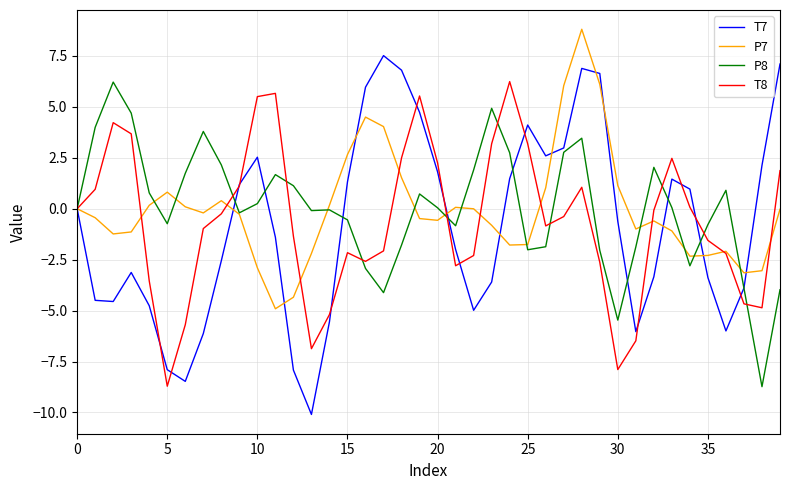

What is the maximum value for T8?

6.2